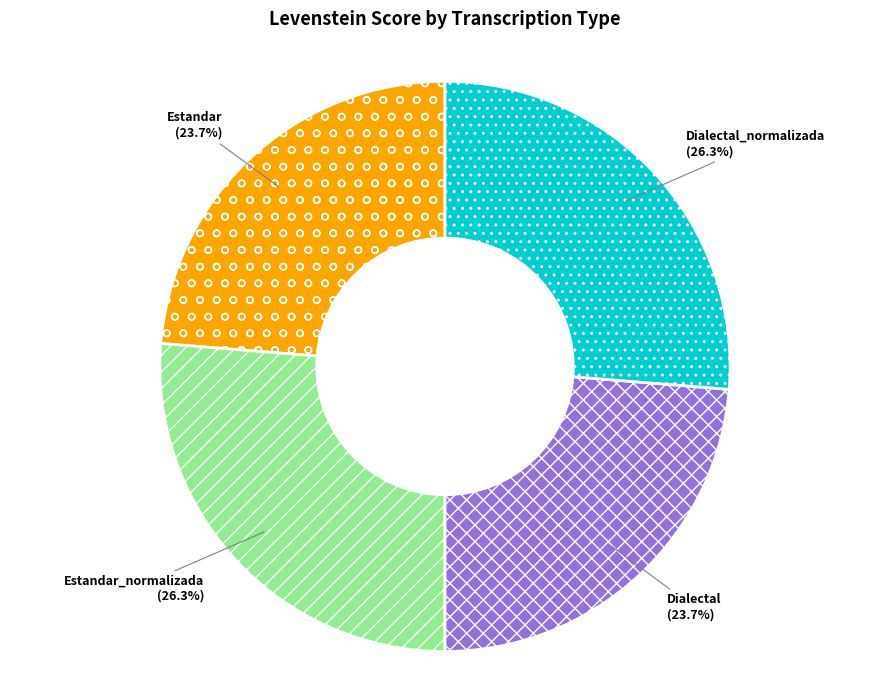

Is there any slice that represents more than half of the pie?

No